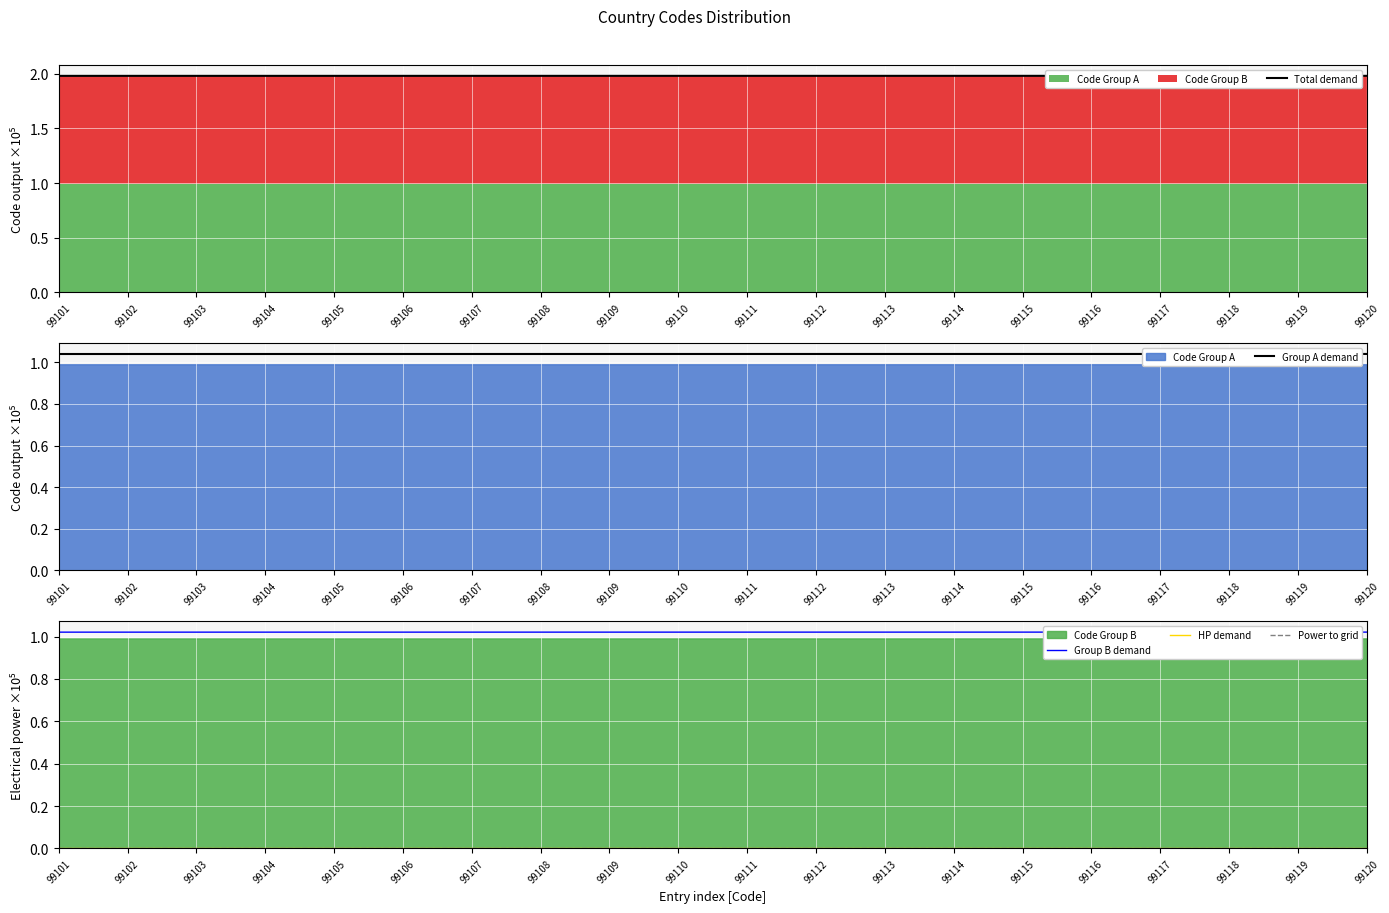

True or false: Power to grid and Group A demand cross at least once.

False